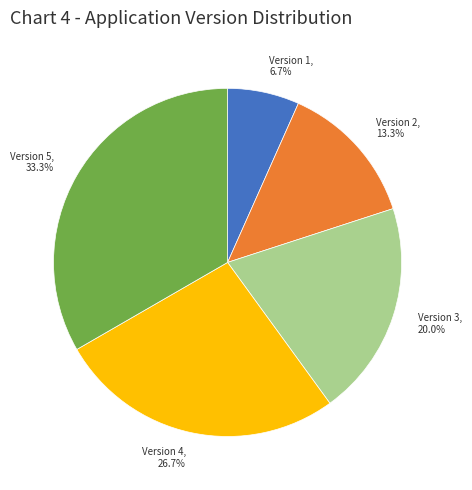

Rank the categories by value from lowest to highest.

Version 1, Version 2, Version 3, Version 4, Version 5